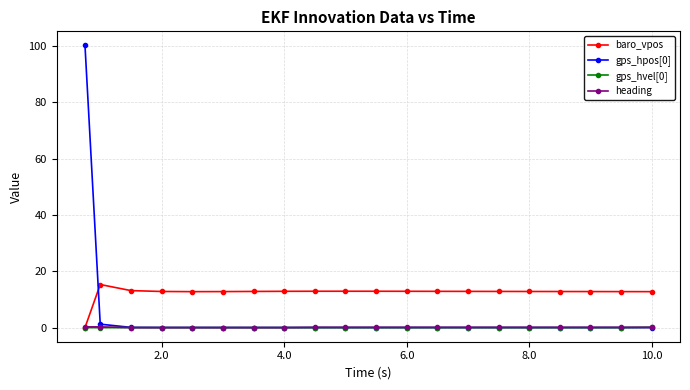

Which series has the largest total across all categories?

baro_vpos